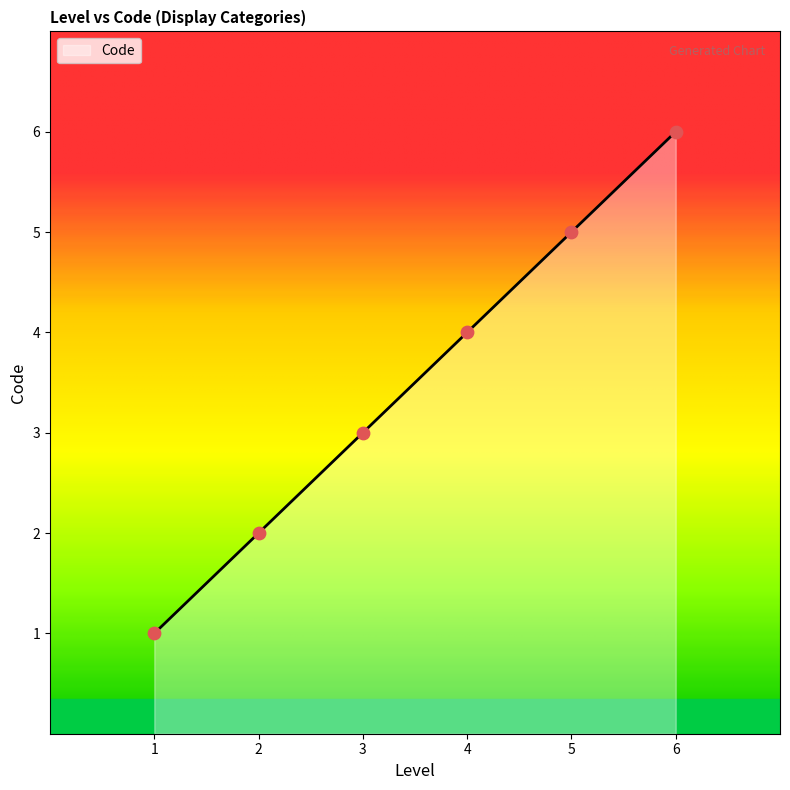

What is the change in value from 2 to 3?

+1